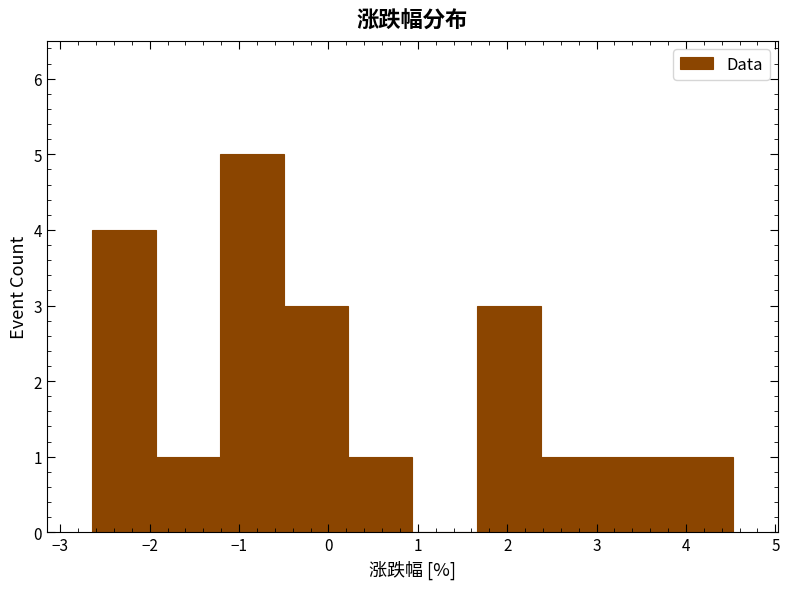

Reading left to right, list every bar in this chart as the range it spans on the x-axis followed by its height. Neither the bar edges nor the heights are printed on the chart, so give them approximately, as read against the axes.

-2.6 to -1.9: 4
-1.9 to -1.2: 1
-1.2 to -0.5: 5
-0.5 to 0.2: 3
0.2 to 0.9: 1
0.9 to 1.7: 0
1.7 to 2.4: 3
2.4 to 3.1: 1
3.1 to 3.8: 1
3.8 to 4.5: 1